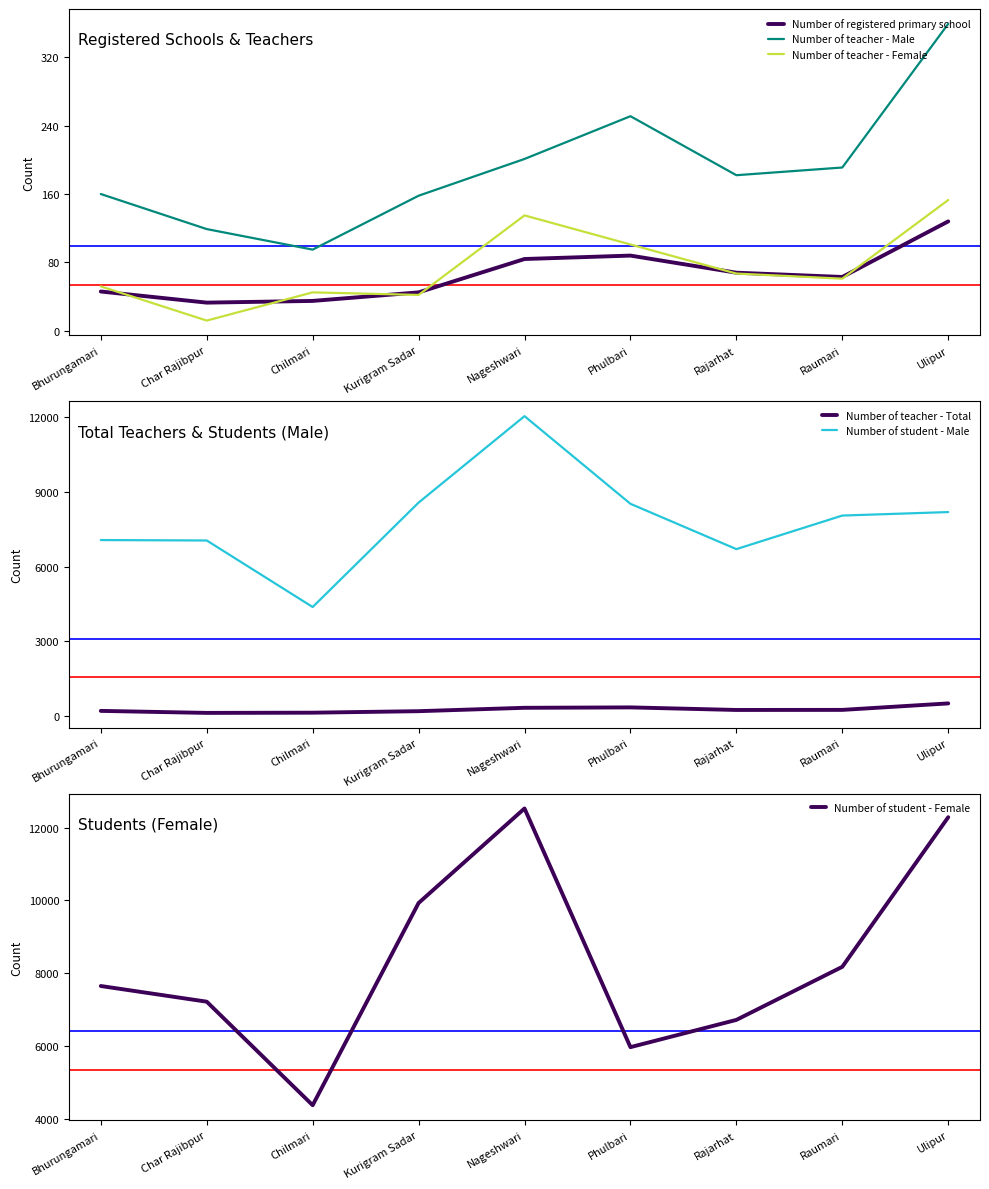

Is it true that Number of registered primary school equals 23 at Phulbari?

False